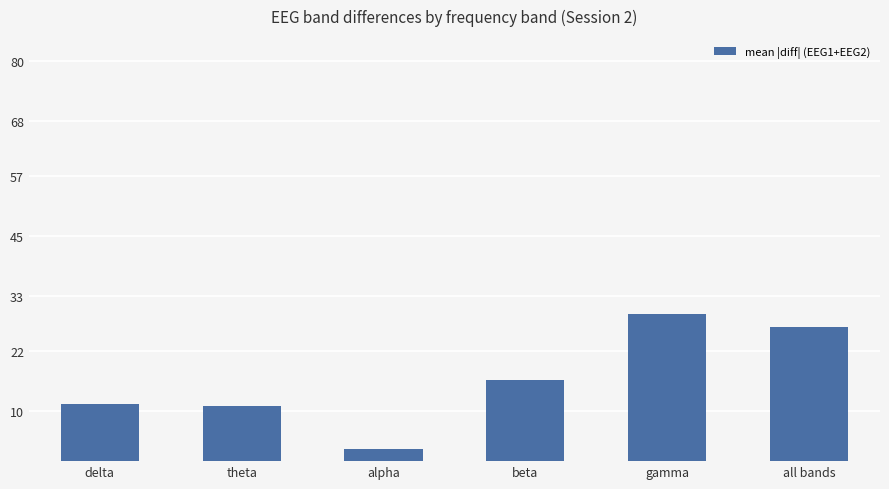

How many series are shown in this chart?

1